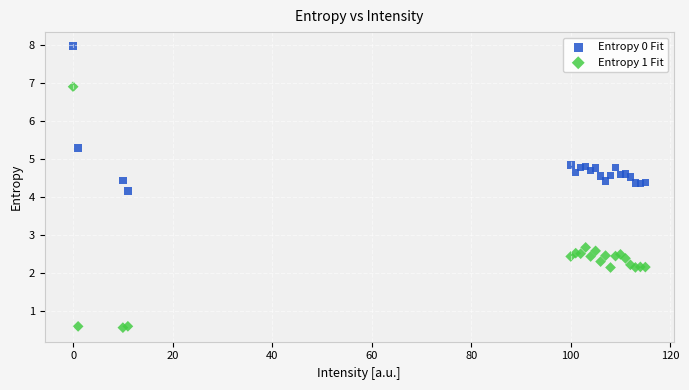

Which series has the widest spread of Y values?

Entropy 1 Fit